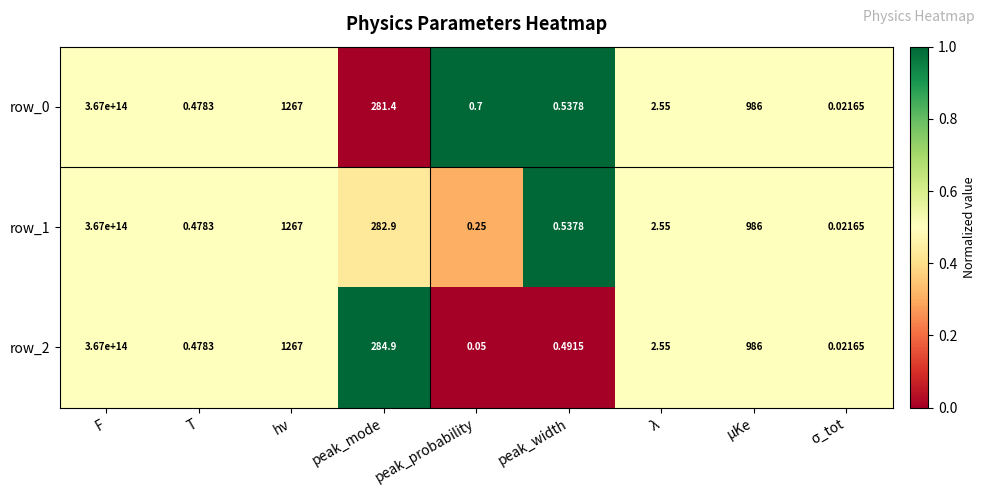

At which label does row_0 first exceed 2?

F